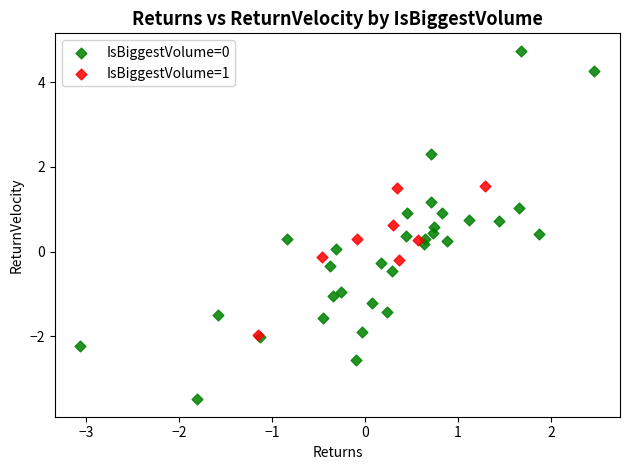

What are all the series names shown in the legend?

IsBiggestVolume=0, IsBiggestVolume=1